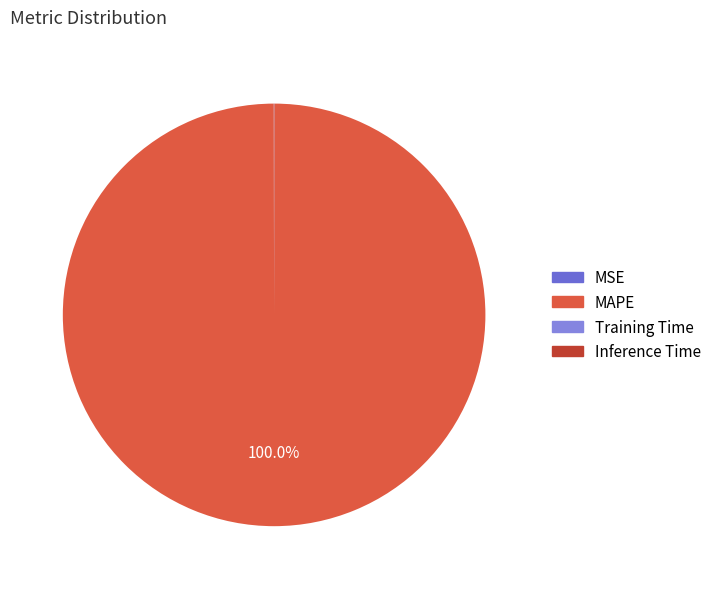

How many segments does this pie chart have?

4